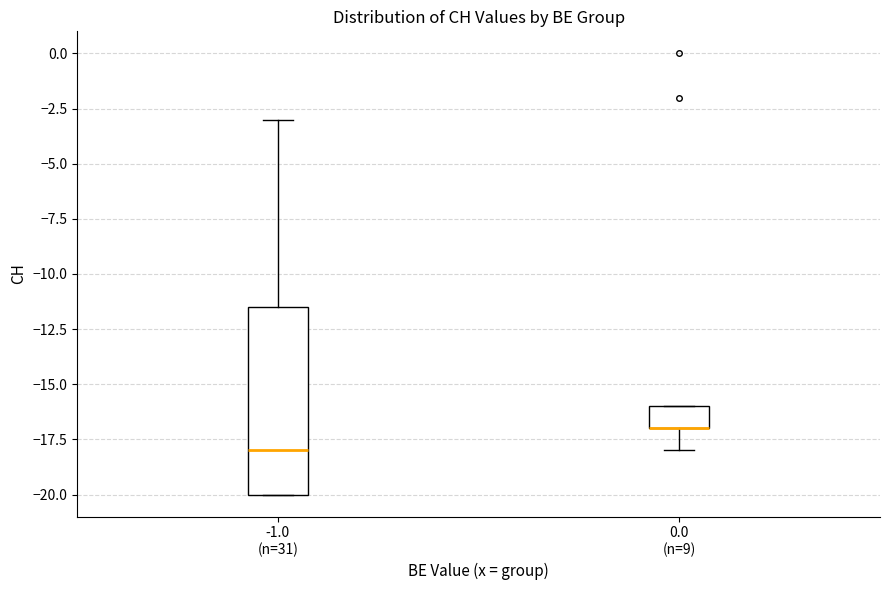

Reading left to right, transcribe this box plot: for each box, give where its median line is, the range the box spans, and where its two whiskers end, as read against the y-axis. The values are not printed on the chart, so give them approximately, as read against the axis.

-1.0 (n=31): median -18.0, box -20.0 to -11.5, whiskers -20.0 to -3.0
0.0 (n=9): median -17.0 (drawn on the box's lower edge), box -17.0 to -16.0, whiskers -18.0 to -16.0